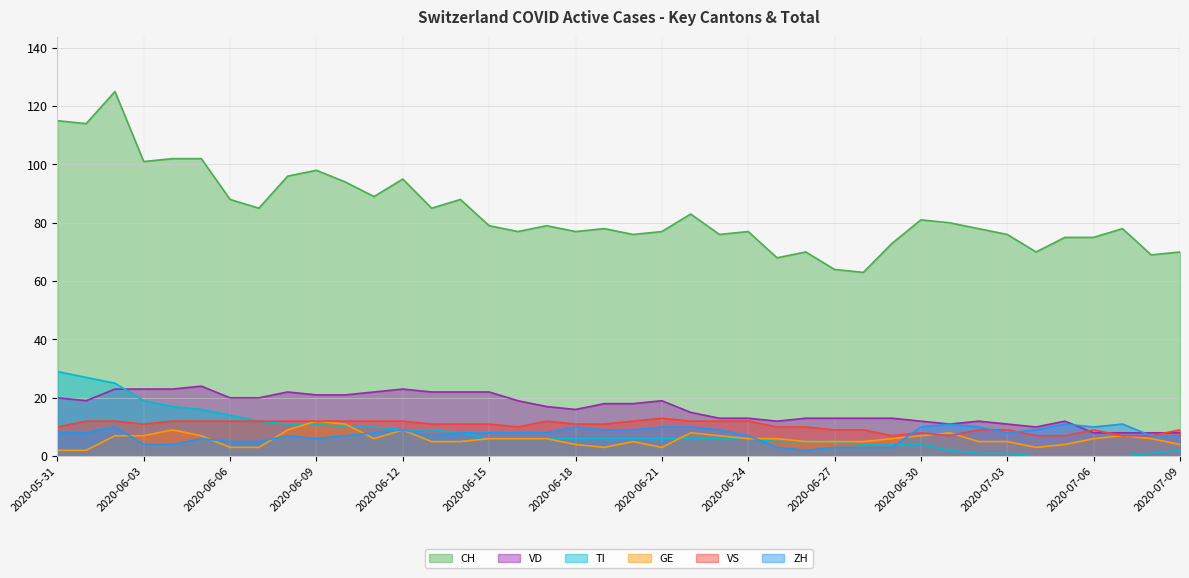

Reading left to right, list all the values displayed in this chart.

CH: 2020-05-31=115	2020-06-01=114	2020-06-02=125	2020-06-03=101	2020-06-04=102	2020-06-05=102	2020-06-06=88	2020-06-07=85	2020-06-08=96	2020-06-09=98	2020-06-10=94	2020-06-11=89	2020-06-12=95	2020-06-13=85	2020-06-14=88	2020-06-15=79	2020-06-16=77	2020-06-17=79	2020-06-18=77	2020-06-19=78	2020-06-20=76	2020-06-21=77	2020-06-22=83	2020-06-23=76	2020-06-24=77	2020-06-25=68	2020-06-26=70	2020-06-27=64	2020-06-28=63	2020-06-29=73	2020-06-30=81	2020-07-01=80	2020-07-02=78	2020-07-03=76	2020-07-04=70	2020-07-05=75	2020-07-06=75	2020-07-07=78	2020-07-08=69	2020-07-09=70
ZH: 2020-05-31=8	2020-06-01=8	2020-06-02=10	2020-06-03=4	2020-06-04=4	2020-06-05=6	2020-06-06=5	2020-06-07=5	2020-06-08=7	2020-06-09=6	2020-06-10=7	2020-06-11=8	2020-06-12=9	2020-06-13=7	2020-06-14=8	2020-06-15=8	2020-06-16=8	2020-06-17=8	2020-06-18=10	2020-06-19=9	2020-06-20=9	2020-06-21=10	2020-06-22=10	2020-06-23=9	2020-06-24=7	2020-06-25=3	2020-06-26=2	2020-06-27=3	2020-06-28=3	2020-06-29=3	2020-06-30=10	2020-07-01=11	2020-07-02=10	2020-07-03=8	2020-07-04=9	2020-07-05=11	2020-07-06=10	2020-07-07=11	2020-07-08=7	2020-07-09=7
GE: 2020-05-31=2	2020-06-01=2	2020-06-02=7	2020-06-03=7	2020-06-04=9	2020-06-05=7	2020-06-06=3	2020-06-07=3	2020-06-08=9	2020-06-09=12	2020-06-10=11	2020-06-11=6	2020-06-12=9	2020-06-13=5	2020-06-14=5	2020-06-15=6	2020-06-16=6	2020-06-17=6	2020-06-18=4	2020-06-19=3	2020-06-20=5	2020-06-21=3	2020-06-22=8	2020-06-23=7	2020-06-24=6	2020-06-25=6	2020-06-26=5	2020-06-27=5	2020-06-28=5	2020-06-29=6	2020-06-30=7	2020-07-01=8	2020-07-02=5	2020-07-03=5	2020-07-04=3	2020-07-05=4	2020-07-06=6	2020-07-07=7	2020-07-08=6	2020-07-09=4
VD: 2020-05-31=20	2020-06-01=19	2020-06-02=23	2020-06-03=23	2020-06-04=23	2020-06-05=24	2020-06-06=20	2020-06-07=20	2020-06-08=22	2020-06-09=21	2020-06-10=21	2020-06-11=22	2020-06-12=23	2020-06-13=22	2020-06-14=22	2020-06-15=22	2020-06-16=19	2020-06-17=17	2020-06-18=16	2020-06-19=18	2020-06-20=18	2020-06-21=19	2020-06-22=15	2020-06-23=13	2020-06-24=13	2020-06-25=12	2020-06-26=13	2020-06-27=13	2020-06-28=13	2020-06-29=13	2020-06-30=12	2020-07-01=11	2020-07-02=12	2020-07-03=11	2020-07-04=10	2020-07-05=12	2020-07-06=8	2020-07-07=8	2020-07-08=8	2020-07-09=8
VS: 2020-05-31=10	2020-06-01=12	2020-06-02=12	2020-06-03=11	2020-06-04=12	2020-06-05=12	2020-06-06=12	2020-06-07=12	2020-06-08=12	2020-06-09=12	2020-06-10=12	2020-06-11=12	2020-06-12=12	2020-06-13=11	2020-06-14=11	2020-06-15=11	2020-06-16=10	2020-06-17=12	2020-06-18=11	2020-06-19=11	2020-06-20=12	2020-06-21=13	2020-06-22=12	2020-06-23=12	2020-06-24=12	2020-06-25=10	2020-06-26=10	2020-06-27=9	2020-06-28=9	2020-06-29=7	2020-06-30=8	2020-07-01=7	2020-07-02=9	2020-07-03=9	2020-07-04=7	2020-07-05=7	2020-07-06=9	2020-07-07=7	2020-07-08=7	2020-07-09=9
TI: 2020-05-31=29	2020-06-01=27	2020-06-02=25	2020-06-03=19	2020-06-04=17	2020-06-05=16	2020-06-06=14	2020-06-07=12	2020-06-08=11	2020-06-09=11	2020-06-10=10	2020-06-11=10	2020-06-12=9	2020-06-13=9	2020-06-14=8	2020-06-15=6	2020-06-16=6	2020-06-17=6	2020-06-18=6	2020-06-19=6	2020-06-20=6	2020-06-21=6	2020-06-22=6	2020-06-23=6	2020-06-24=6	2020-06-25=5	2020-06-26=5	2020-06-27=5	2020-06-28=4	2020-06-29=4	2020-06-30=4	2020-07-01=2	2020-07-02=1	2020-07-03=1	2020-07-04=0	2020-07-05=0	2020-07-06=0	2020-07-07=0	2020-07-08=1	2020-07-09=2